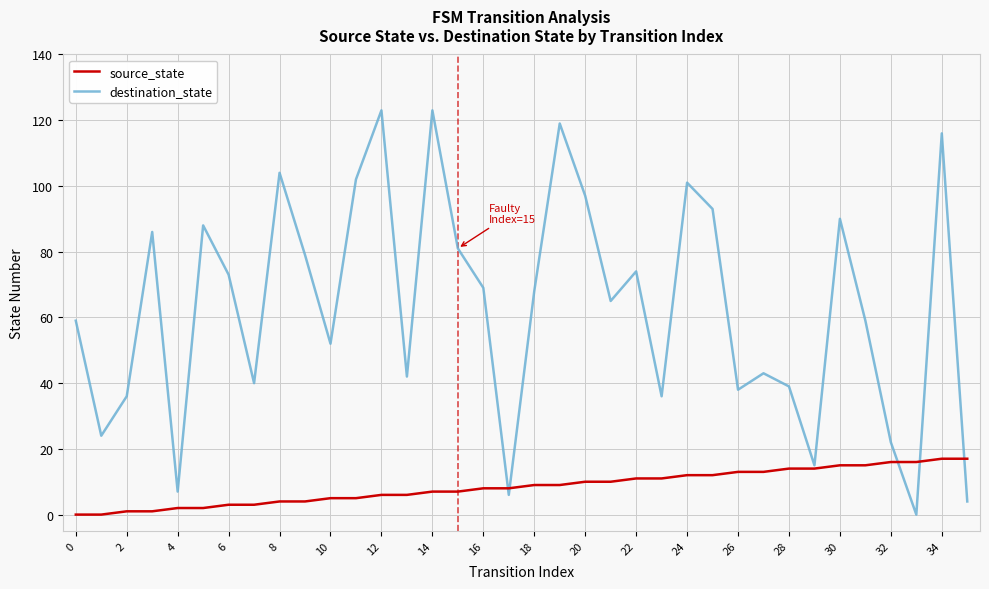

How many values in destination_state are above zero?

35